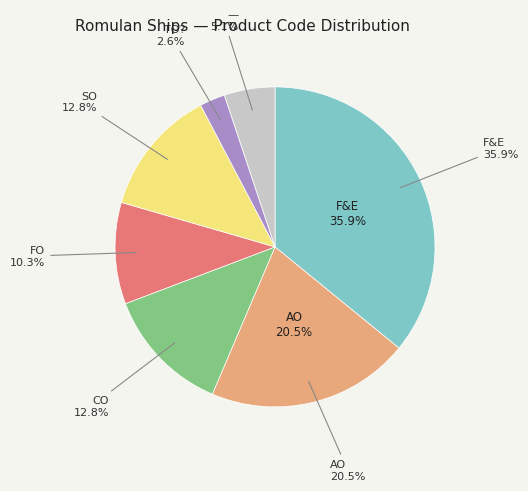

How many segments does this pie chart have?

7